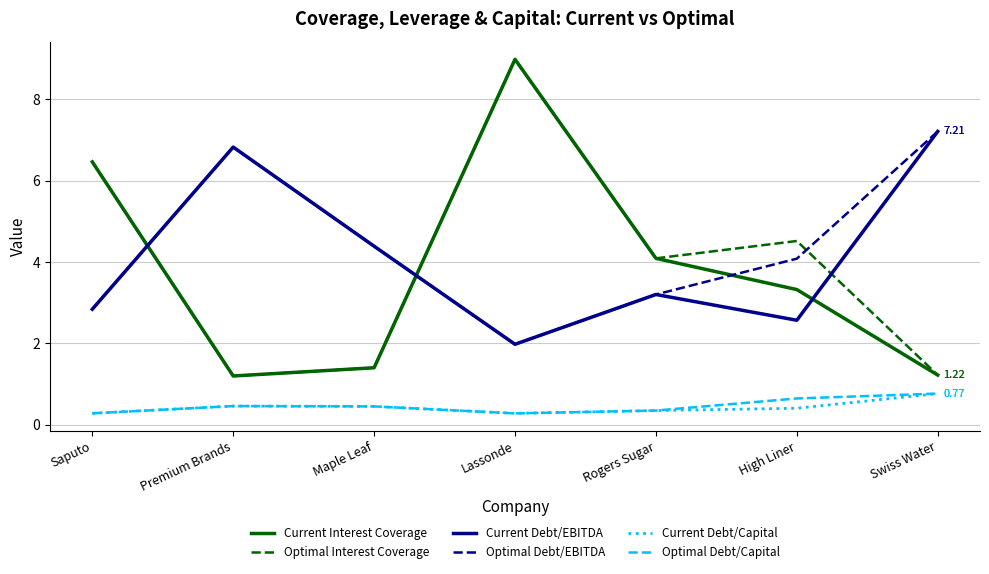

How many lines are shown in the chart?

6